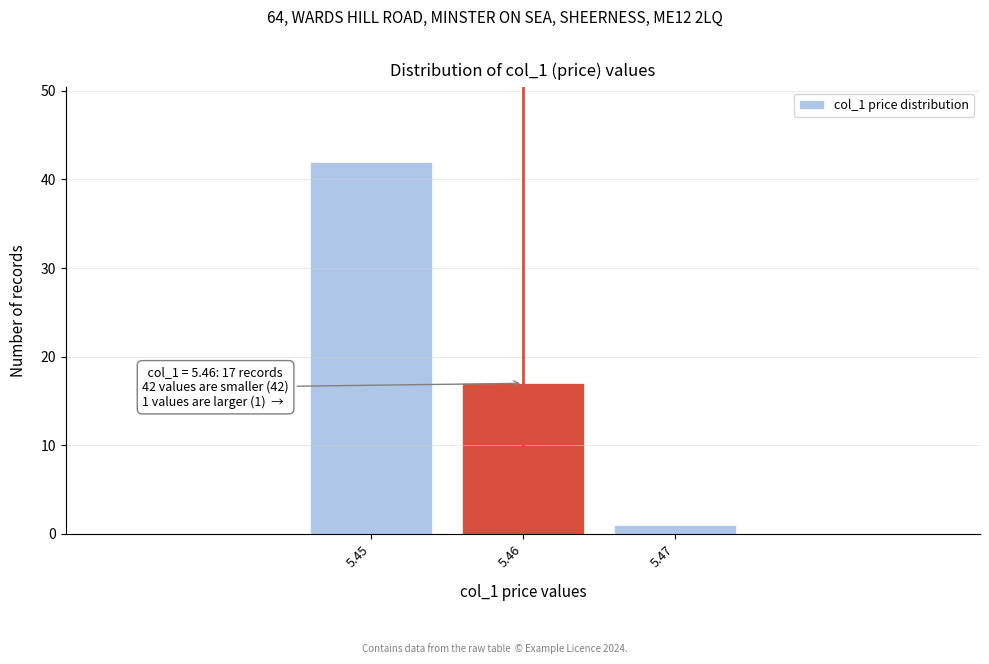

Reading left to right, extract all data points from this chart.

42	17	1